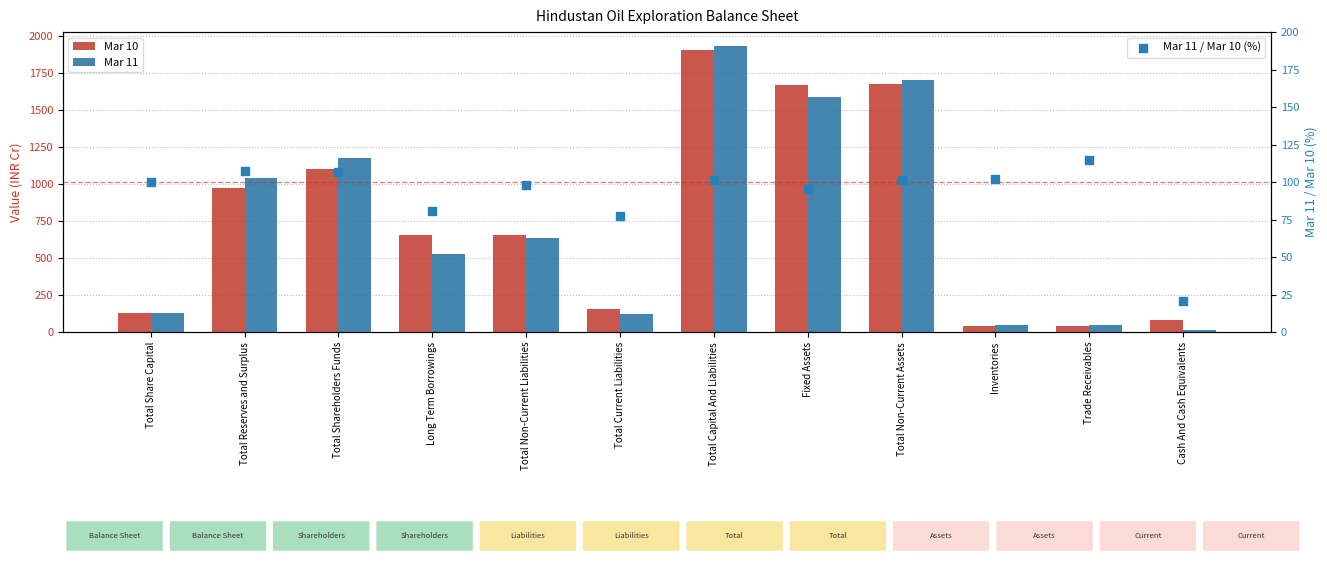

At how many categories does at least one series exceed 1464?

3